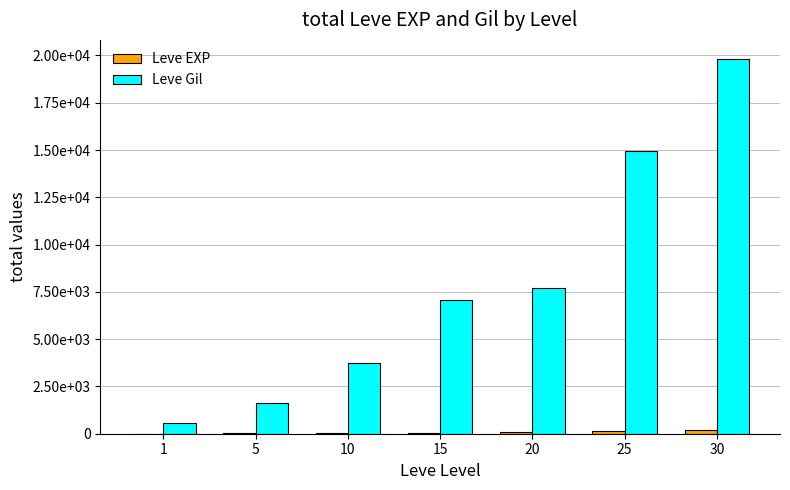

Are the bars grouped side by side (vs. stacked)?

Yes